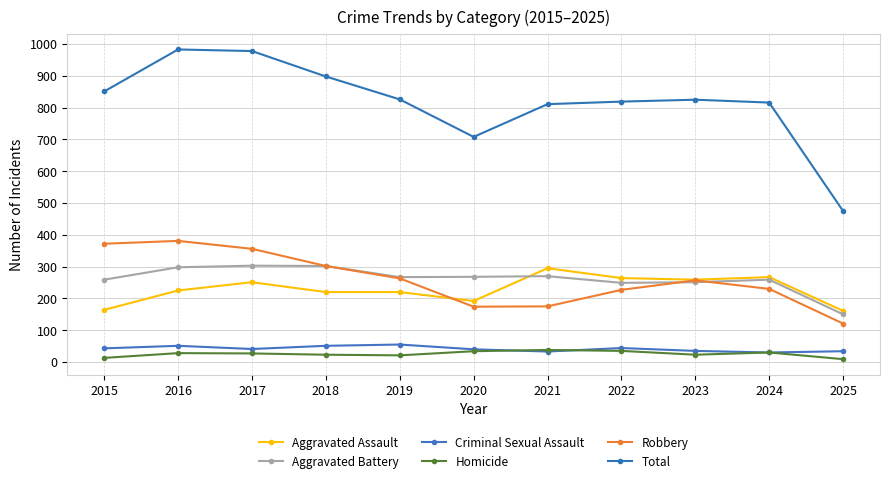

Count the number of categories in the chart.

11